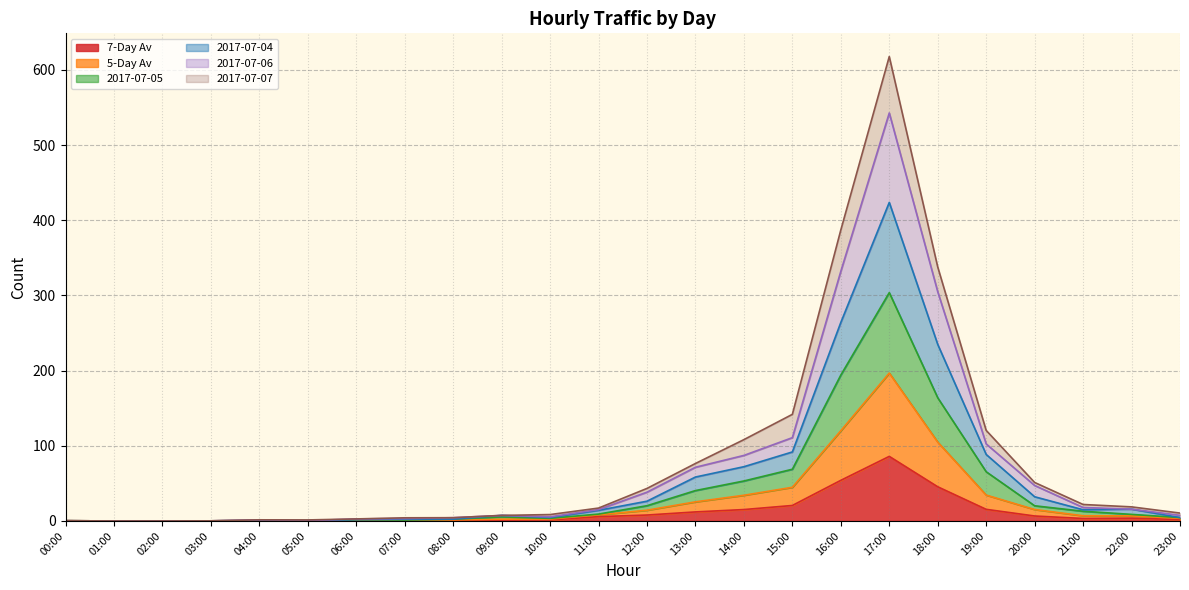

What is the total value across all series at 19:00?

120.4